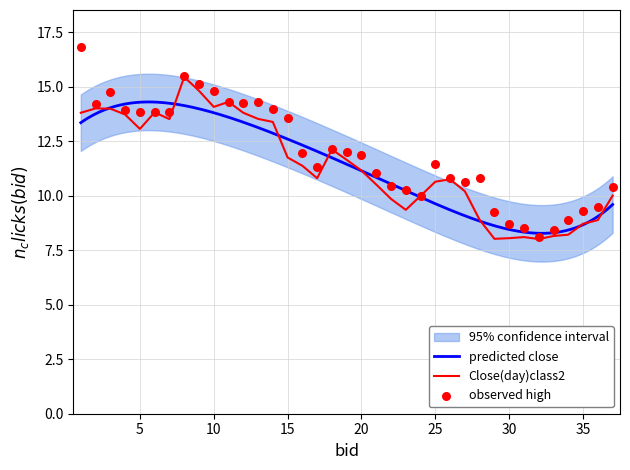

Which series has the widest spread of Y values?

High